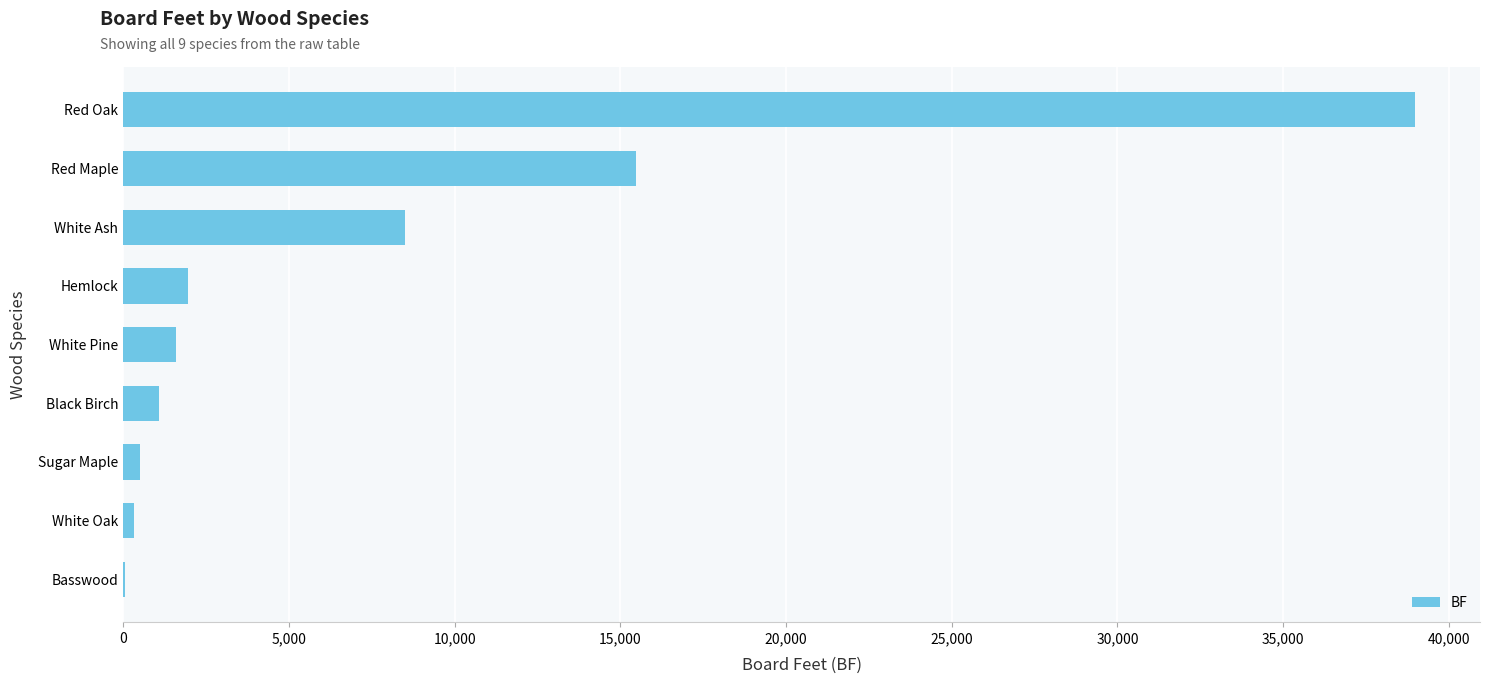

What is the sum of all values?

68509